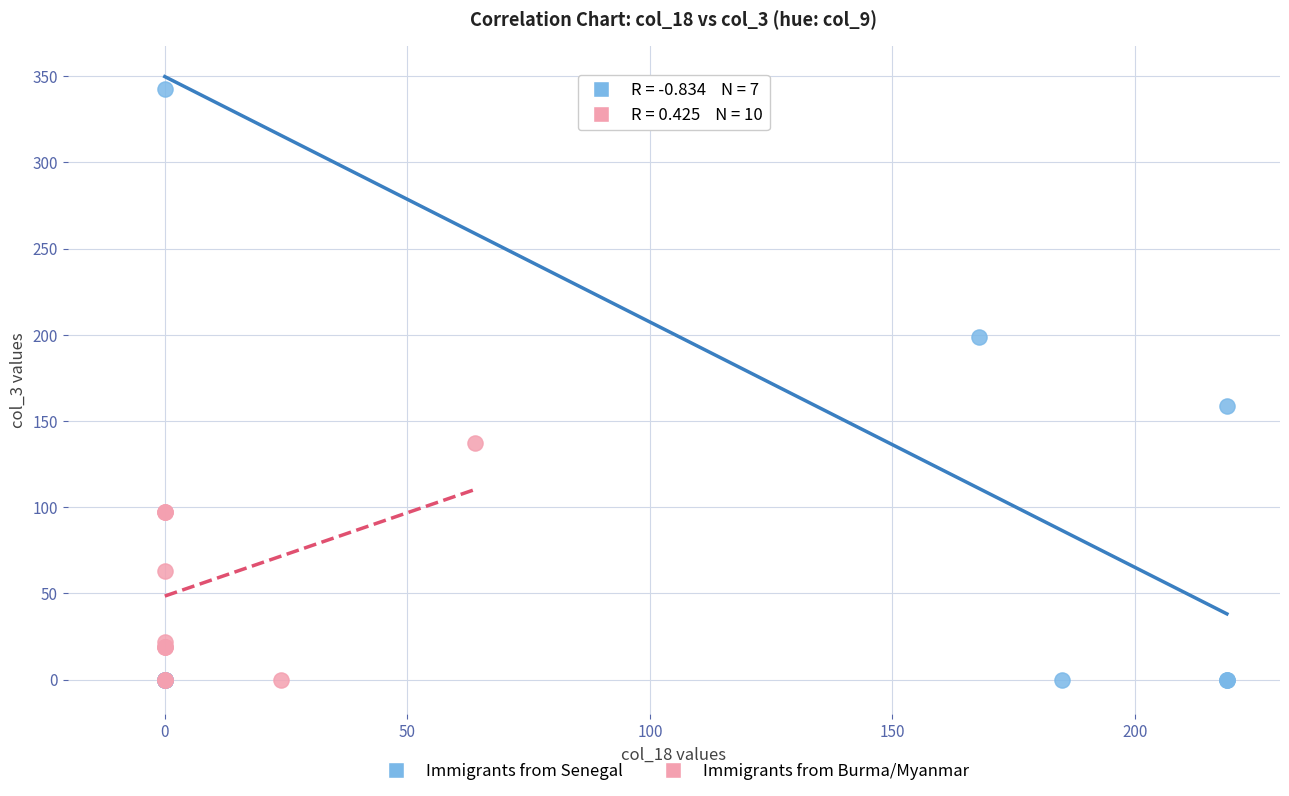

Which series reaches the maximum Y coordinate?

Immigrants from Senegal